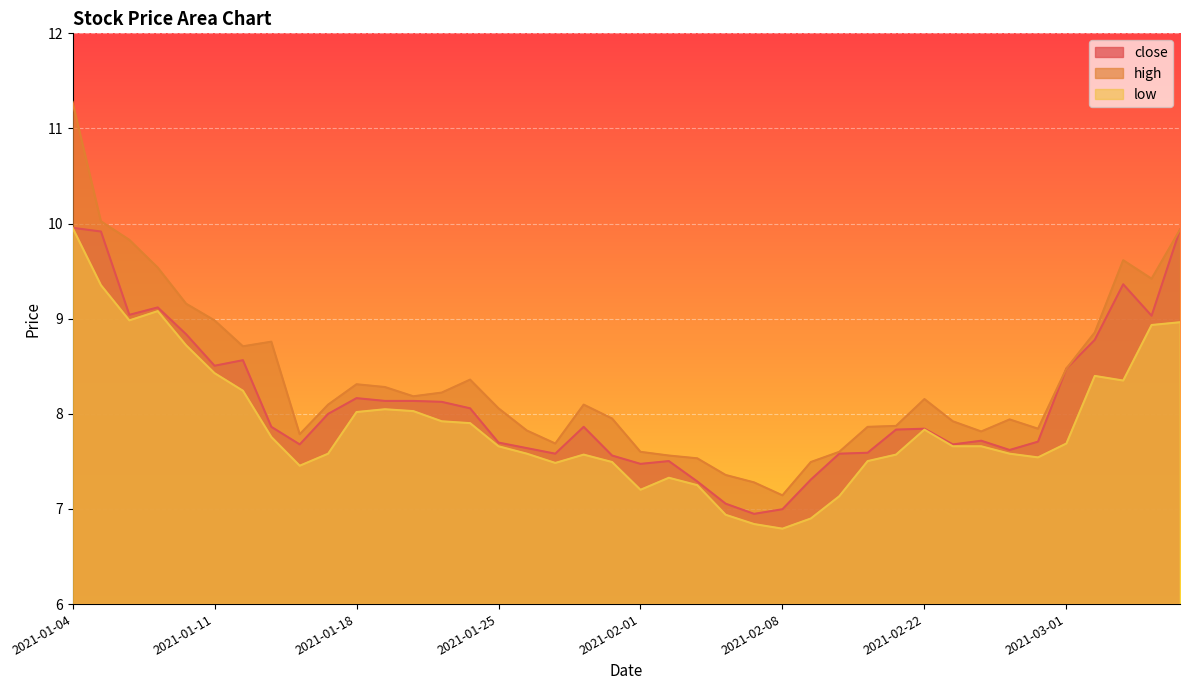

What is the smallest value displayed?

6.8